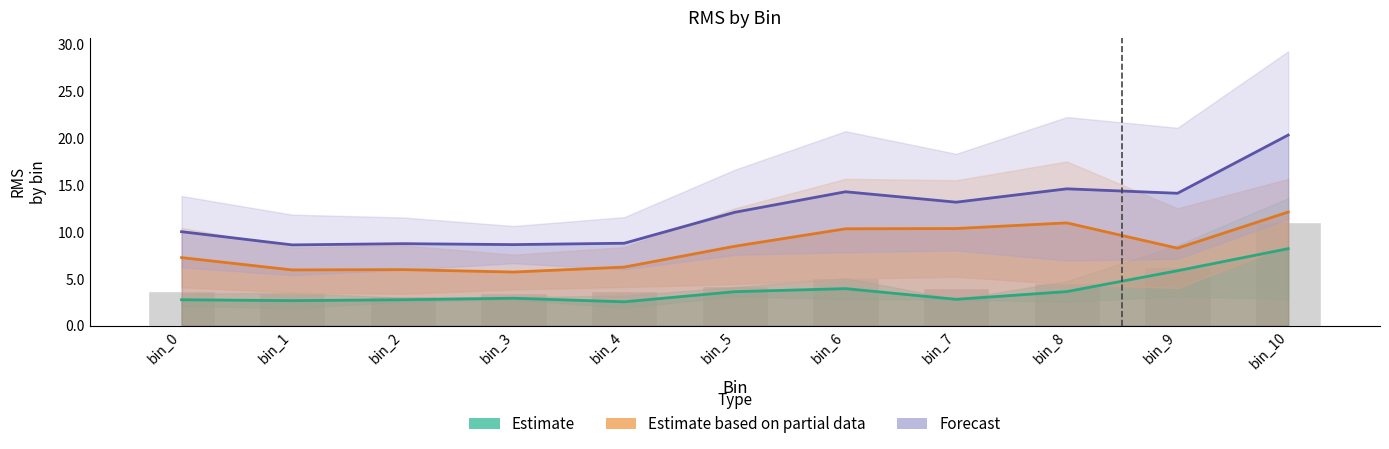

Which series changed the most between bin_0 and bin_7?

combined (Forecast)